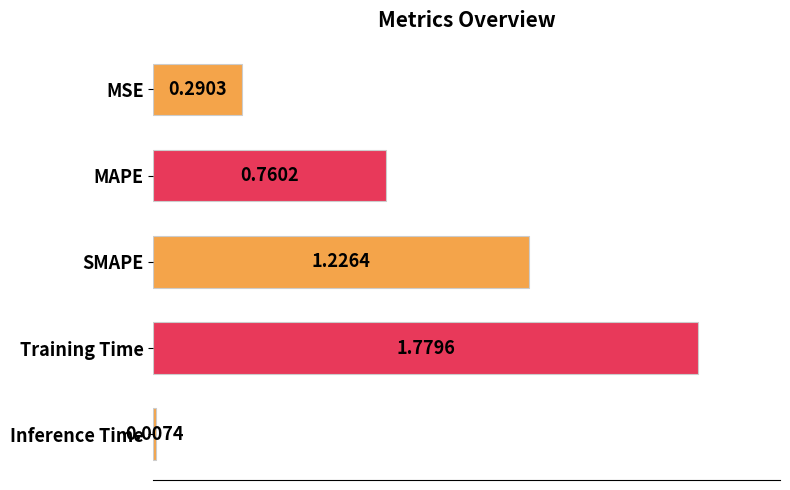

Which label corresponds to the largest value in the chart?

Training Time